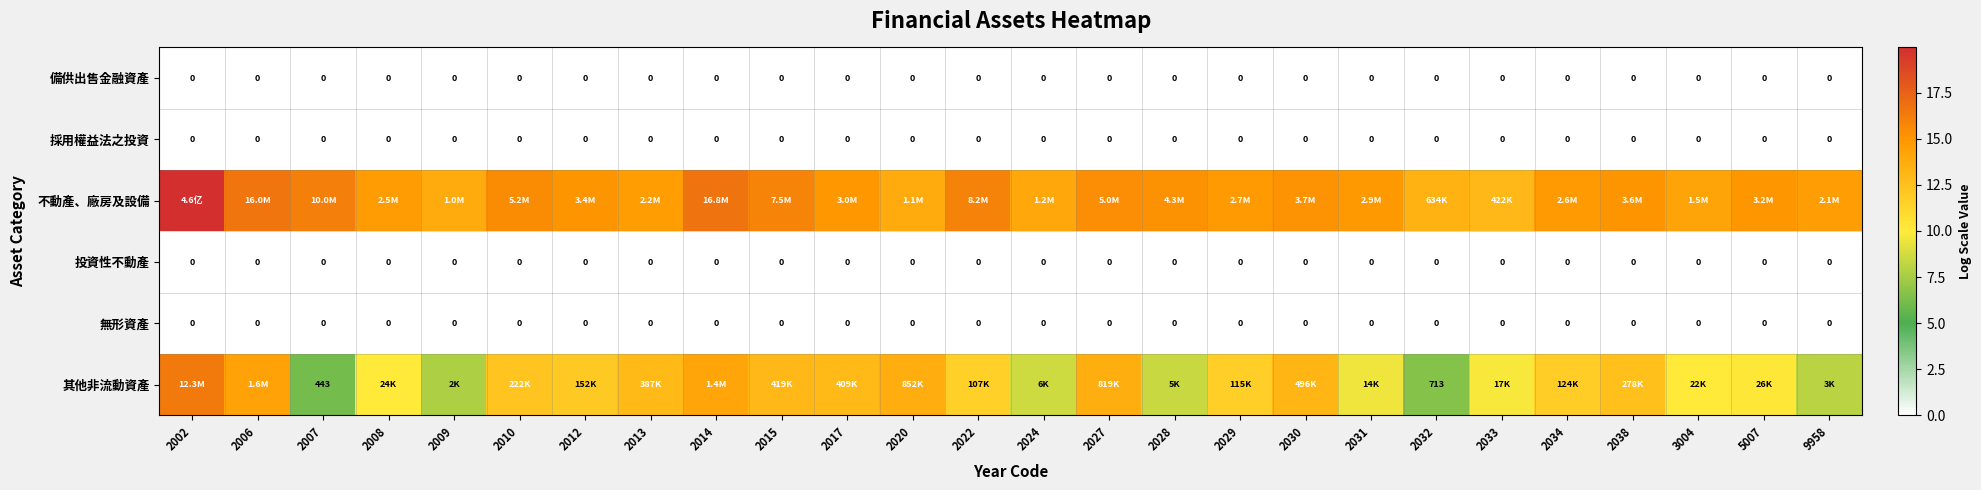

True or false: 不動產、廠房及設備 has a value of 21.1 at 2032.

False